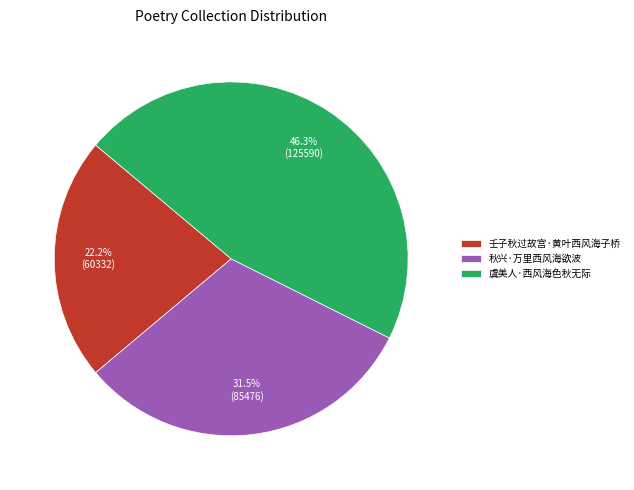

What is the total percentage of 虞美人·西风海色秋无际 and 壬子秋过故宫·黄叶西风海子桥?

68.5%